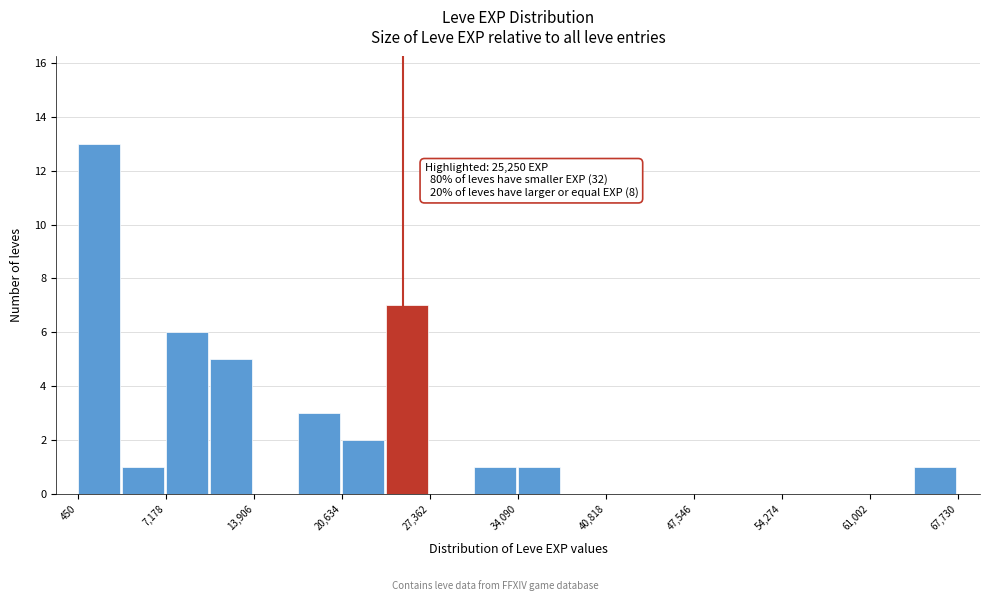

Read against the x-axis, roughly where is the centre of the tallest bar?

2000